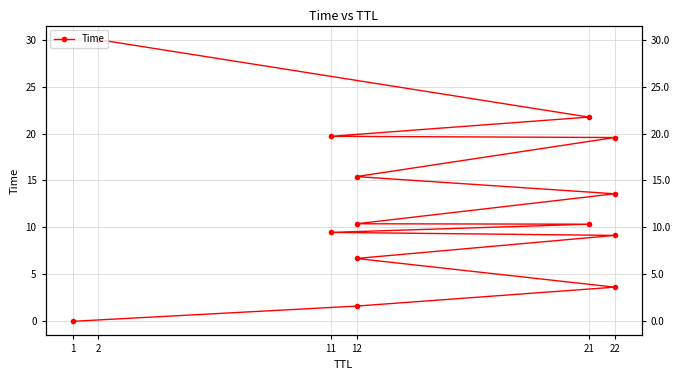

What is the label of the 3rd point from the left?

22